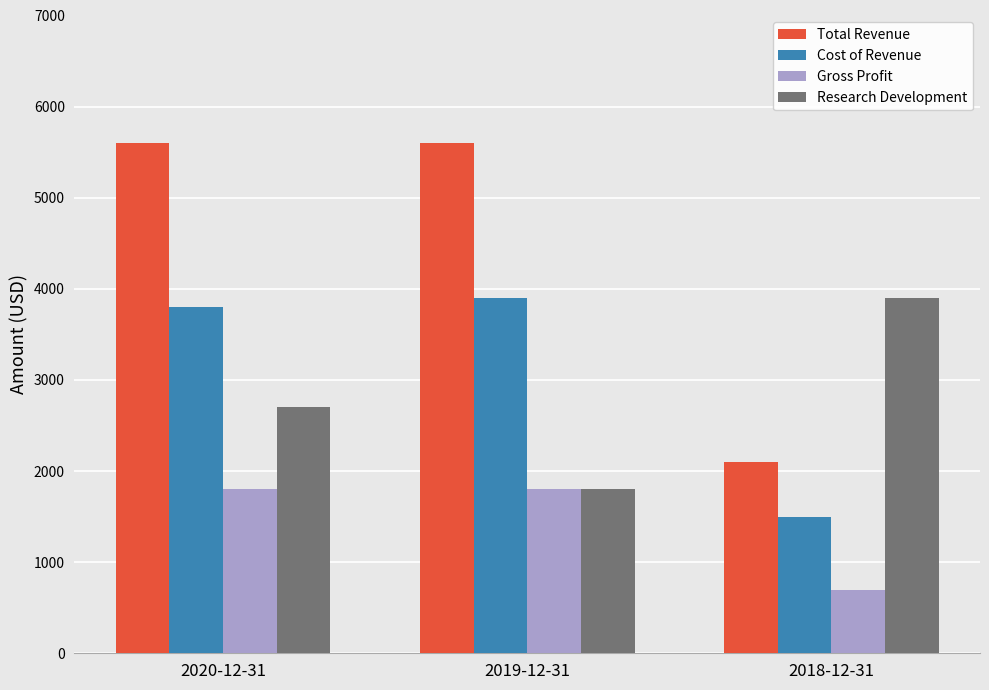

Which series has the largest total across all categories?

Total Revenue